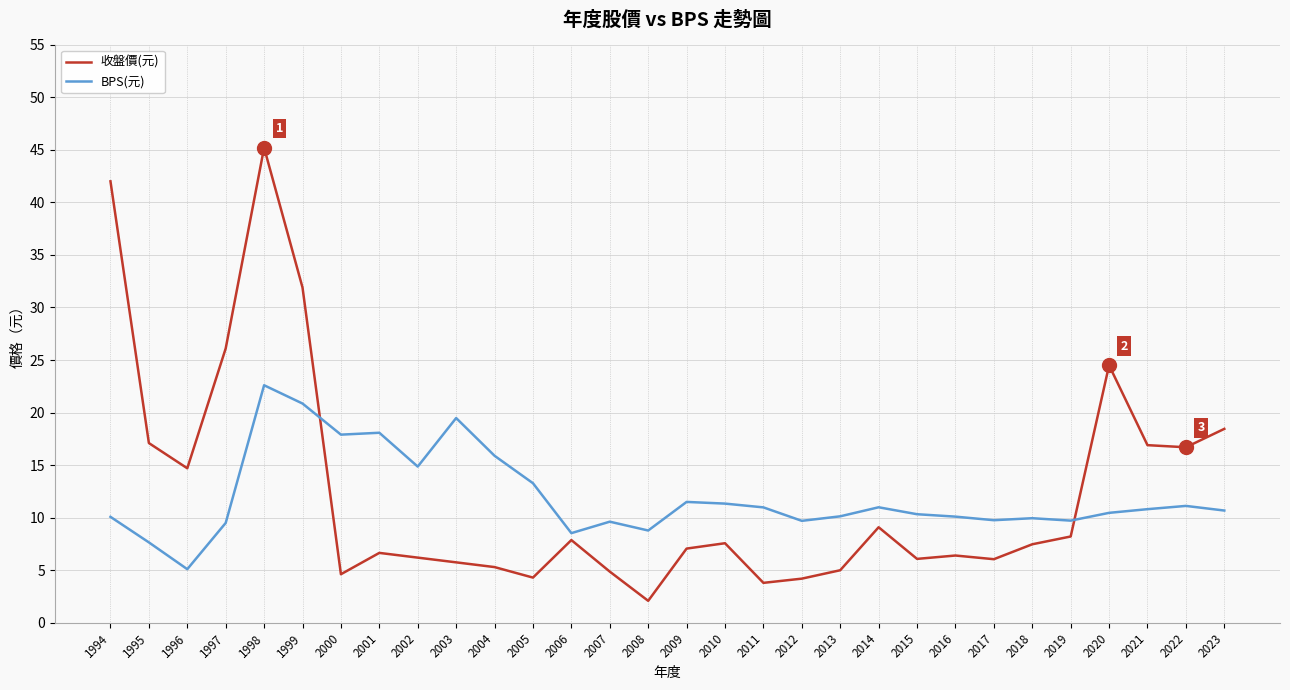

Rank the series by their maximum value, from lowest to highest.

BPS(元), 收盤價(元)